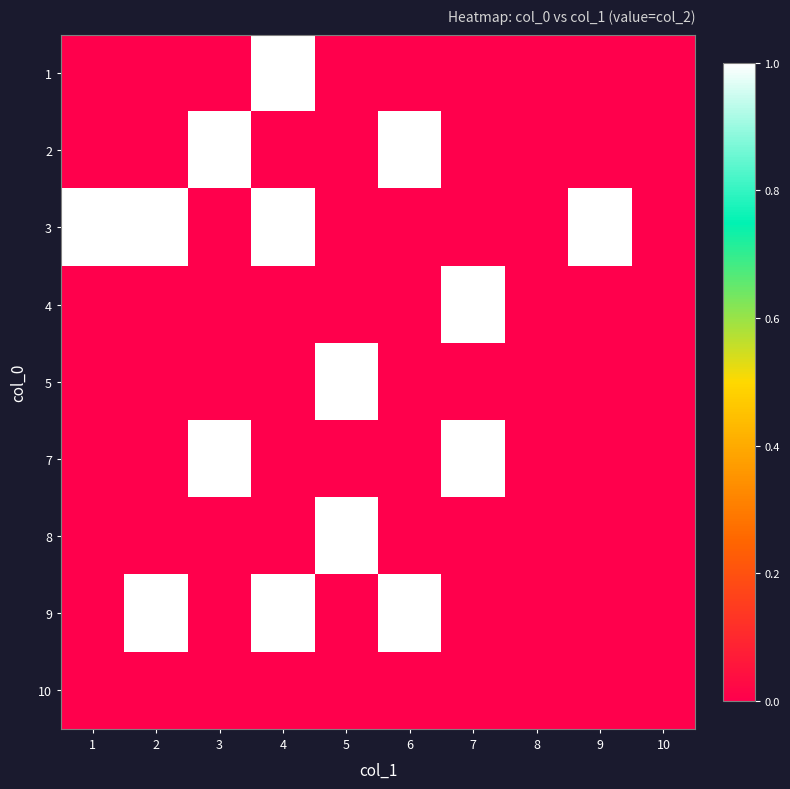

Which has a higher value, 6 or 2?

6